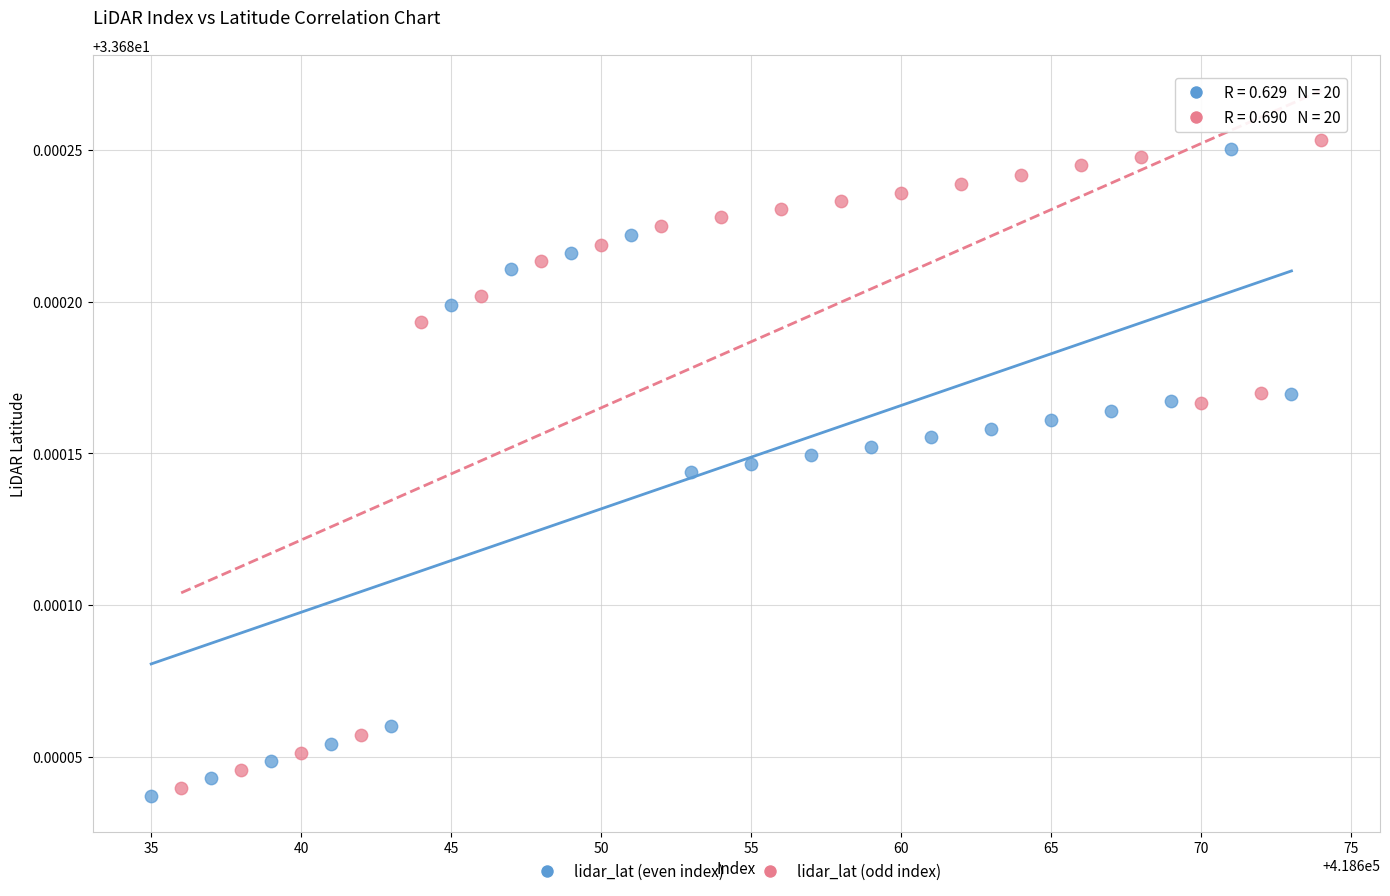

Which series reaches the minimum Y coordinate?

lidar_lat (even index)